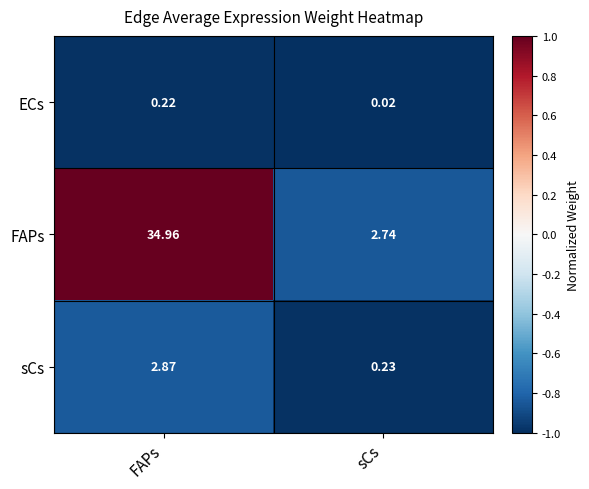

At sCs, list the series in order from largest to smallest.

FAPs, sCs, ECs